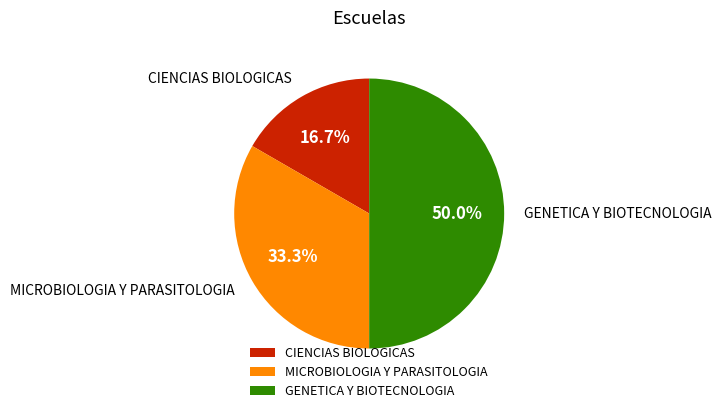

Count the number of slices in the pie.

3